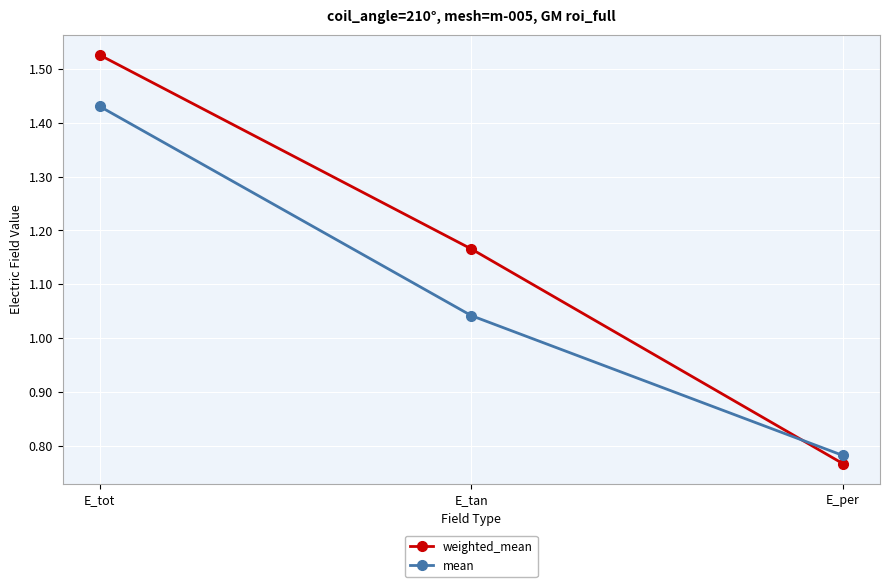

Where is mean nearest to the value 1?

E_tan